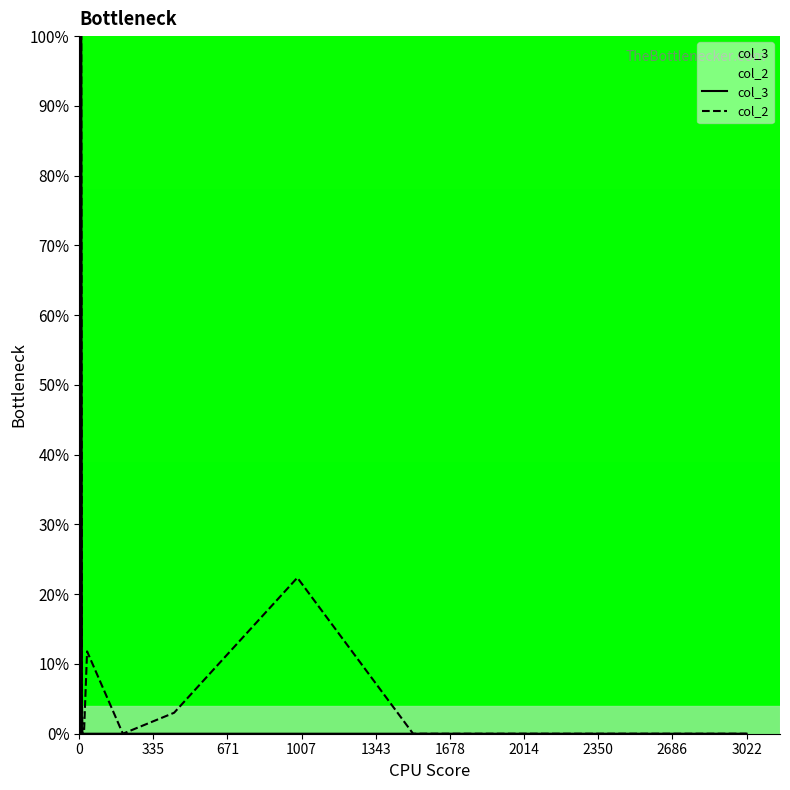

List the series in order of their peak value, highest first.

col_3, col_2